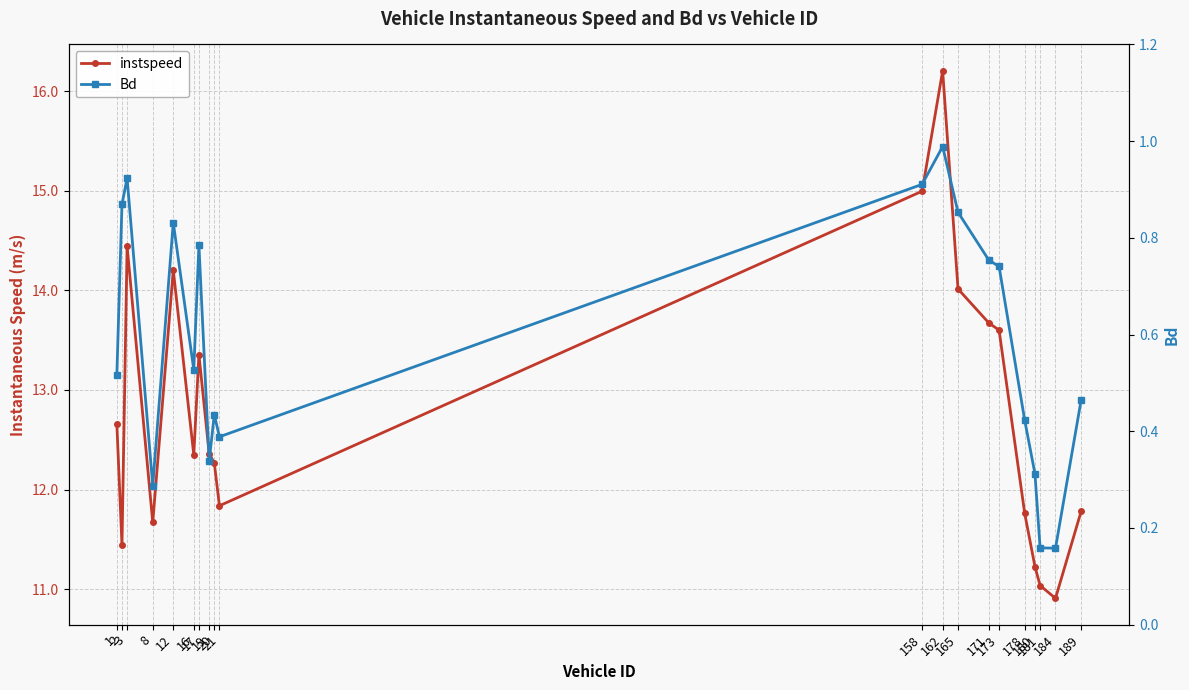

What is the value of the Bd point at the 8th from the left?

0.3